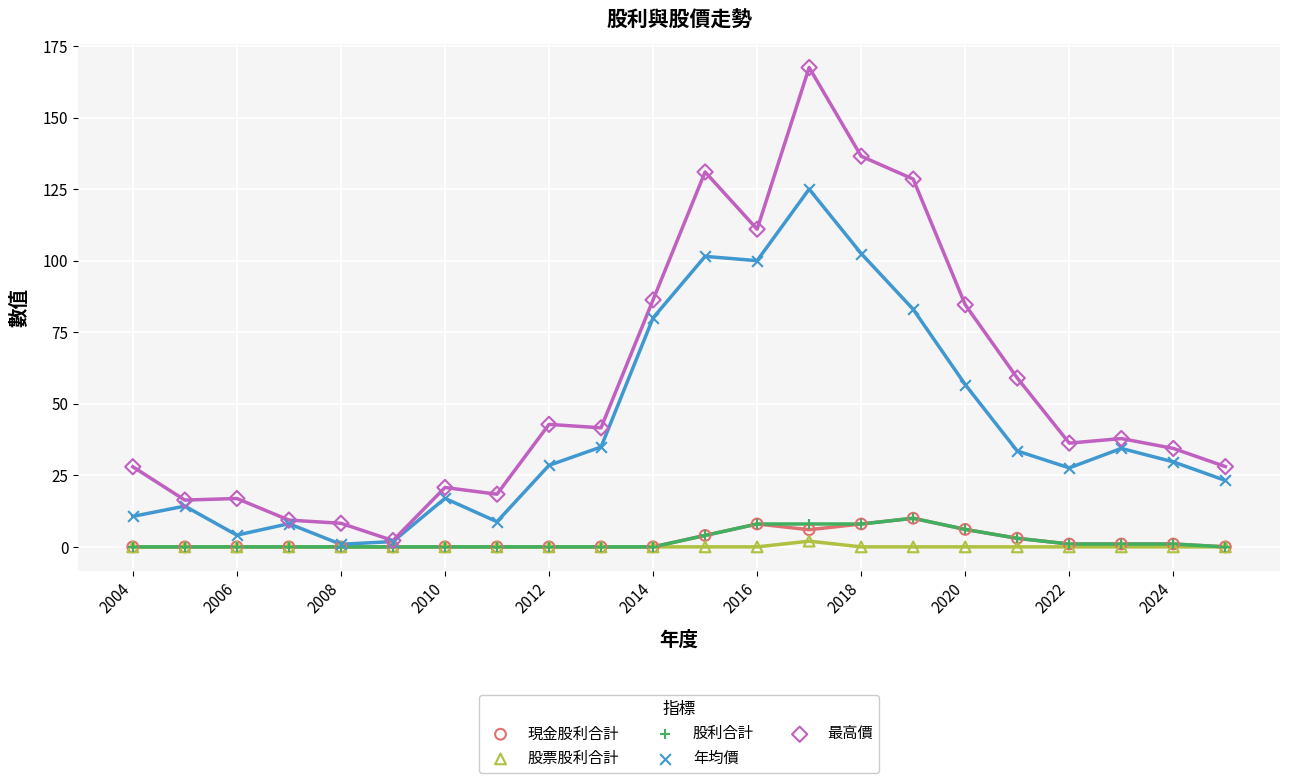

What are all the series names shown in the legend?

現金股利合計, 股票股利合計, 股利合計, 年均價, 最高價